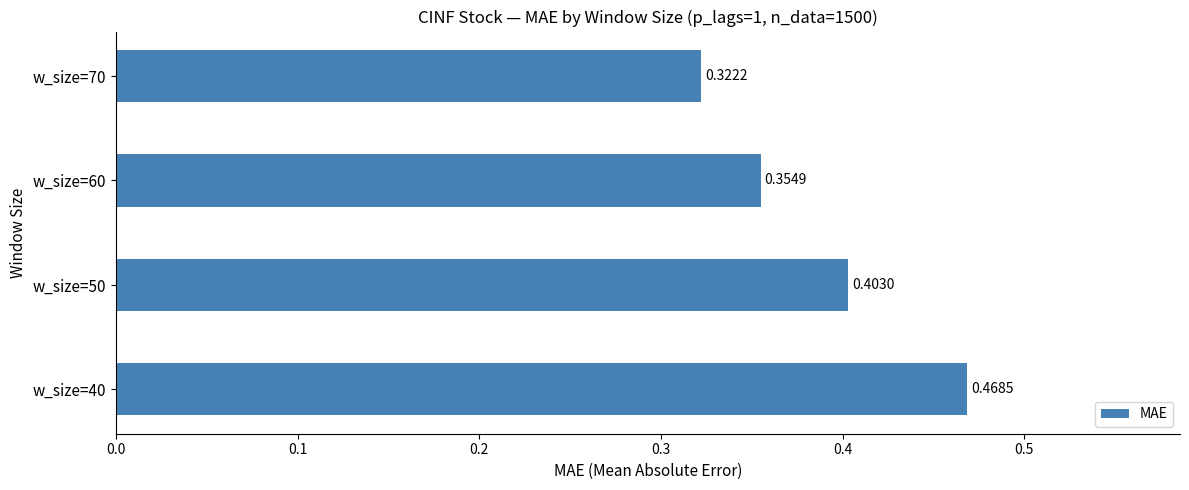

List the labels in order of value, largest first.

w_size=40, w_size=50, w_size=60, w_size=70